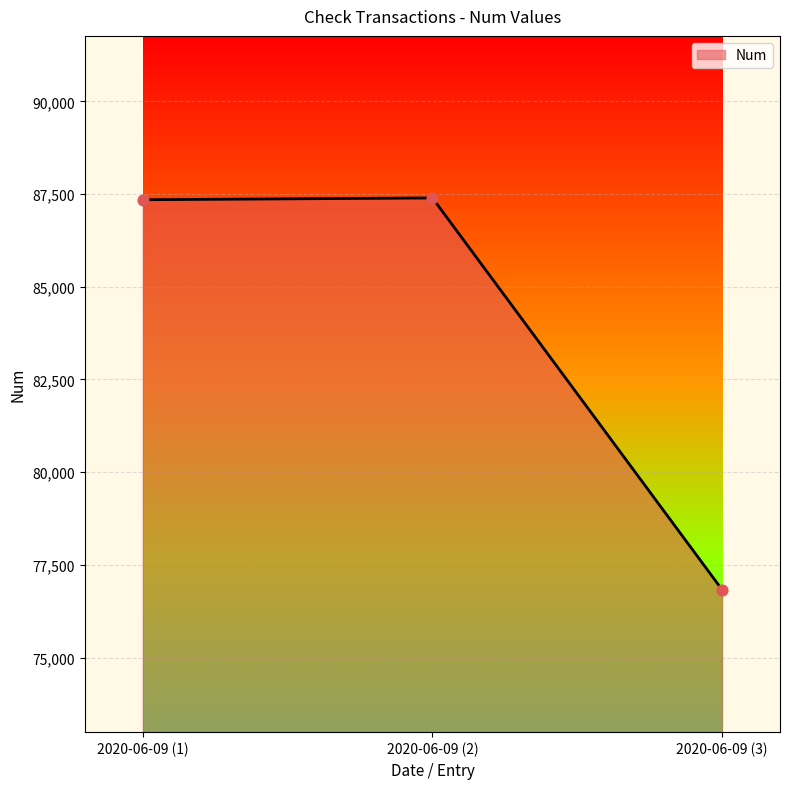

Which has a higher value, 2020-06-09 (1) or 2020-06-09 (3)?

2020-06-09 (1)